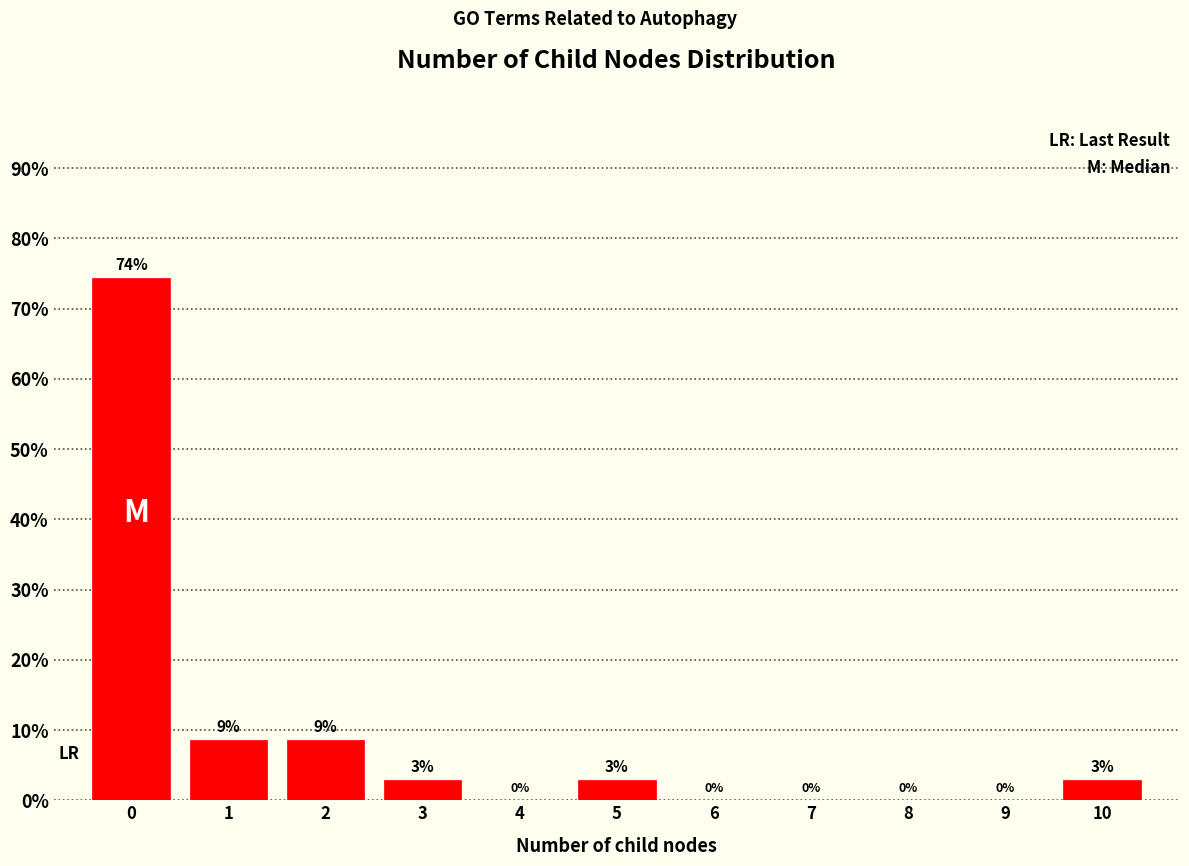

Read the value at 1.

8.6